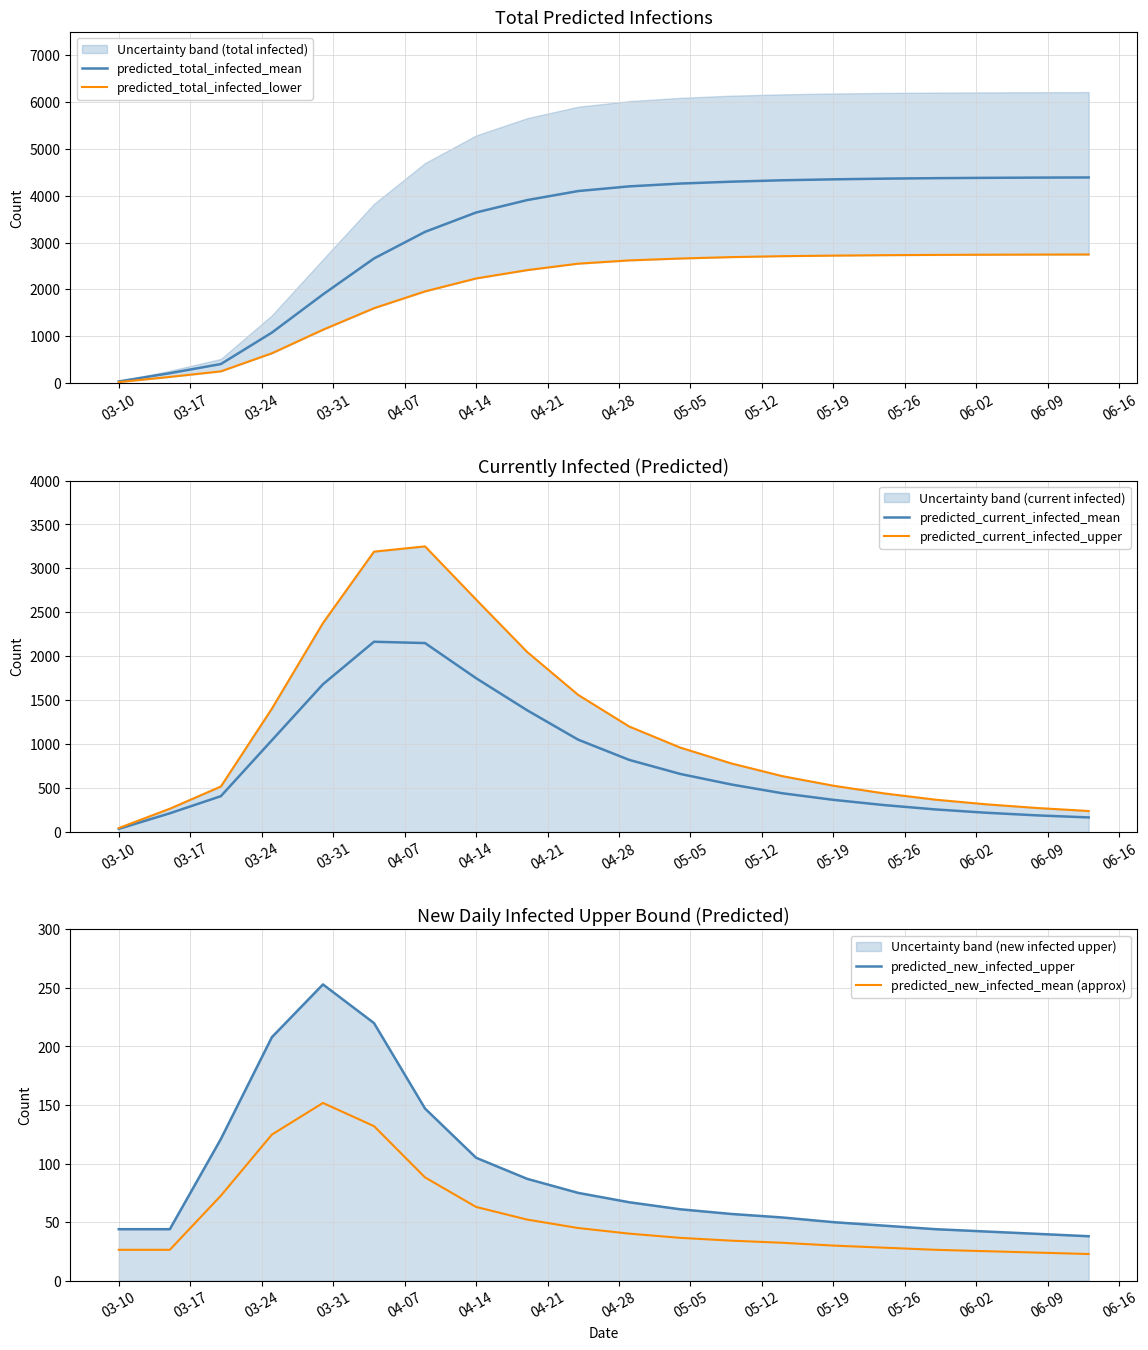

True or false: predicted_new_infected_mean (approx) and predicted_new_infected_upper cross at least once.

False